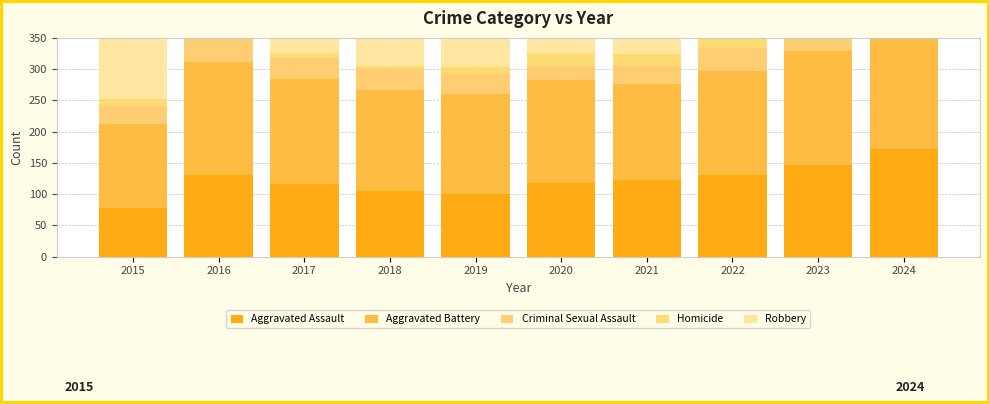

How many values in the Aggravated Assault series exceed 122?

4